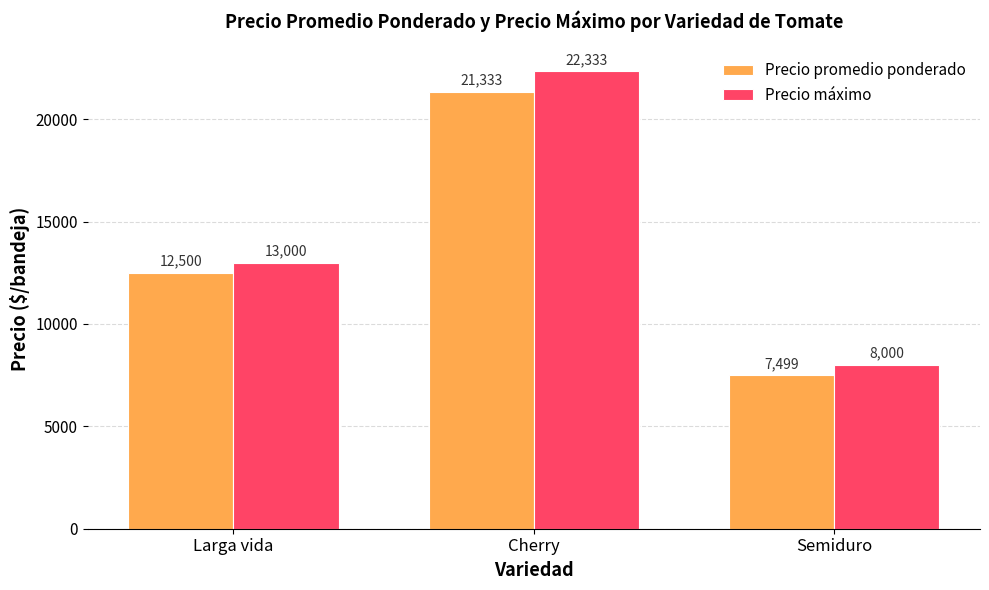

How many Precio promedio ponderado values are between 7499 and 21333?

3